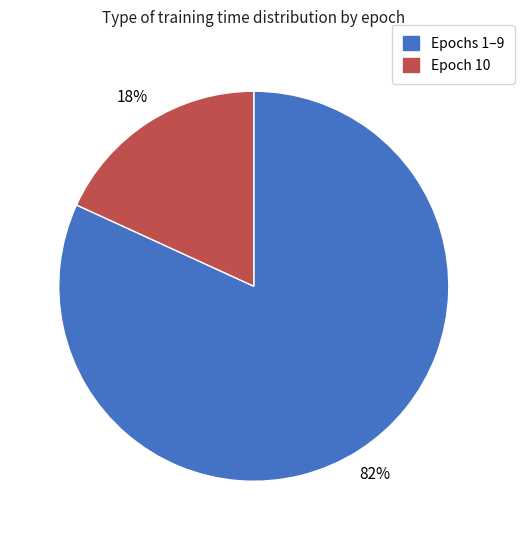

Do Epochs 1–9 and Epoch 10 together represent more than half of the pie?

Yes